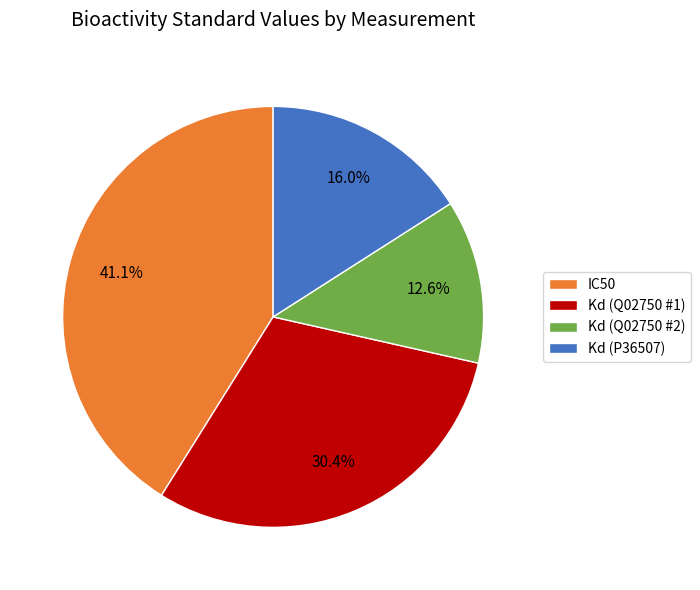

What is the ratio of the value at Kd (Q02750 #2) to the value at Kd (Q02750 #1)?

0.4